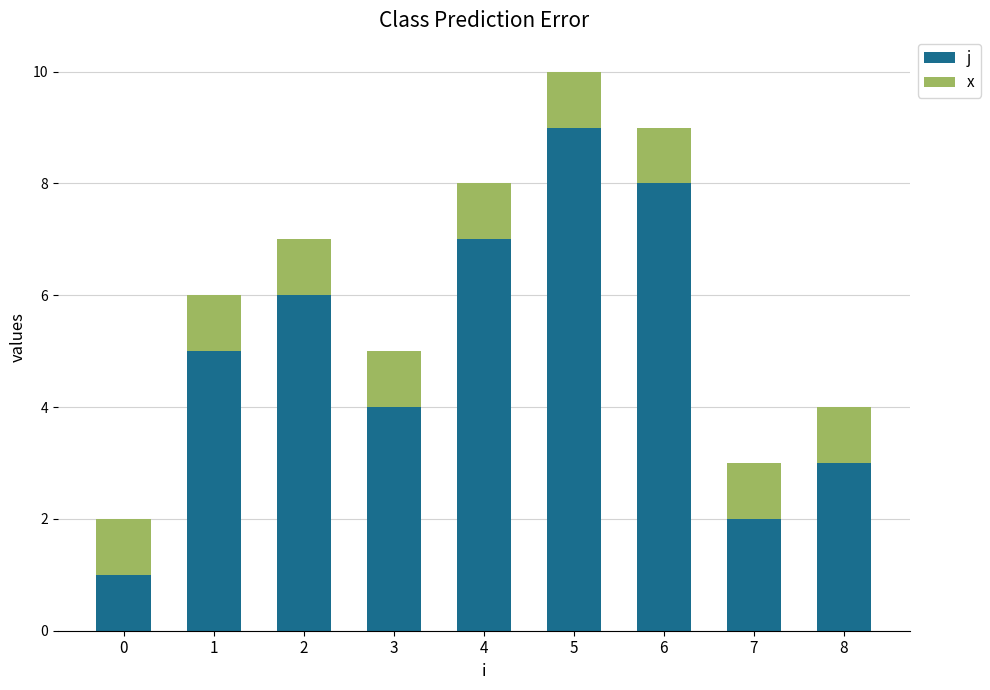

Where is j nearest to the value 5?

1